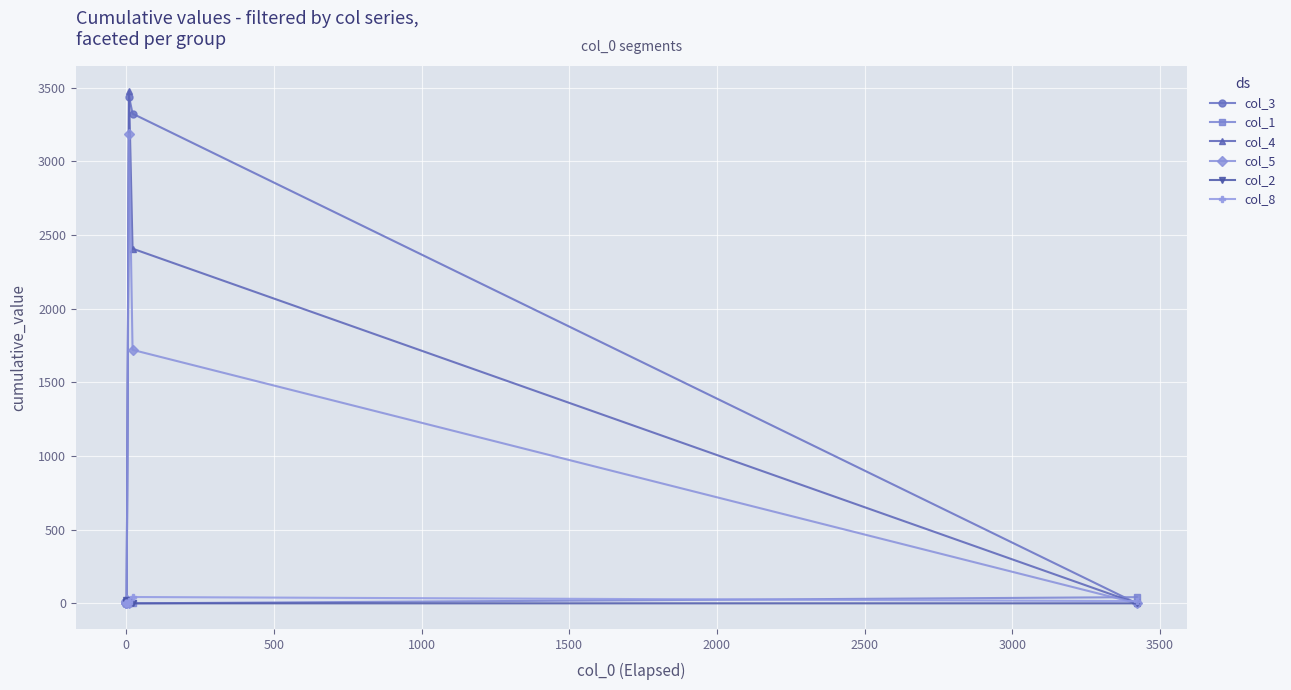

Which series has the largest total across all categories?

col_3